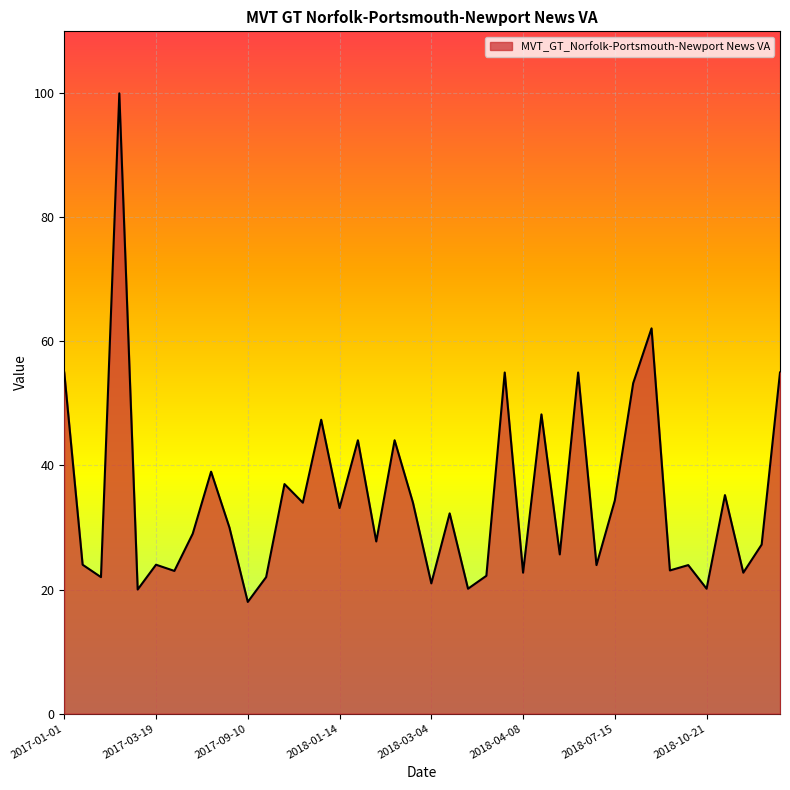

What is the smallest value displayed?

18.0